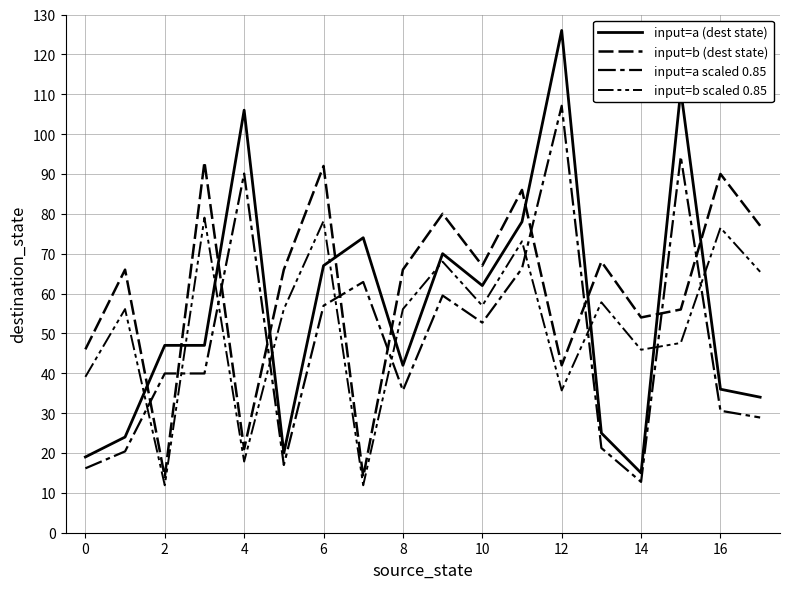

Is this an area chart (filled region under the line)?

No